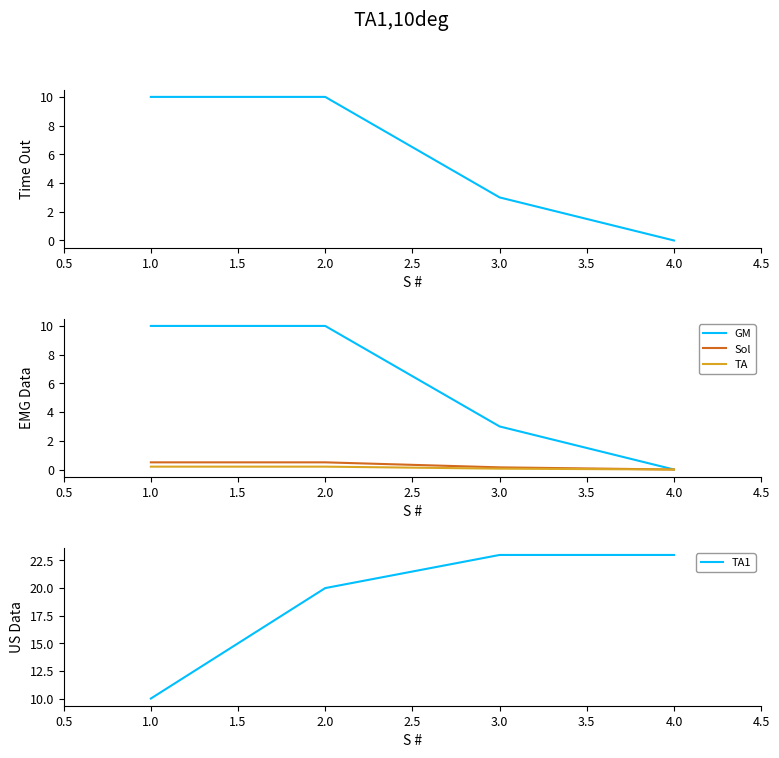

True or false: Sol and TA1 intersect in this chart.

False